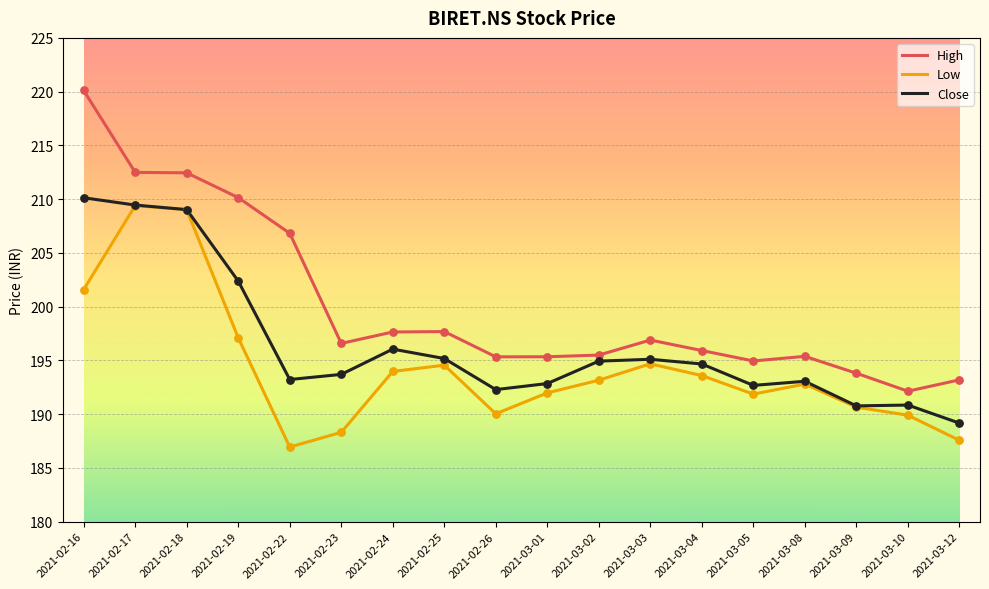

Which series changed the most between 2021-02-19 and 2021-02-24?

High